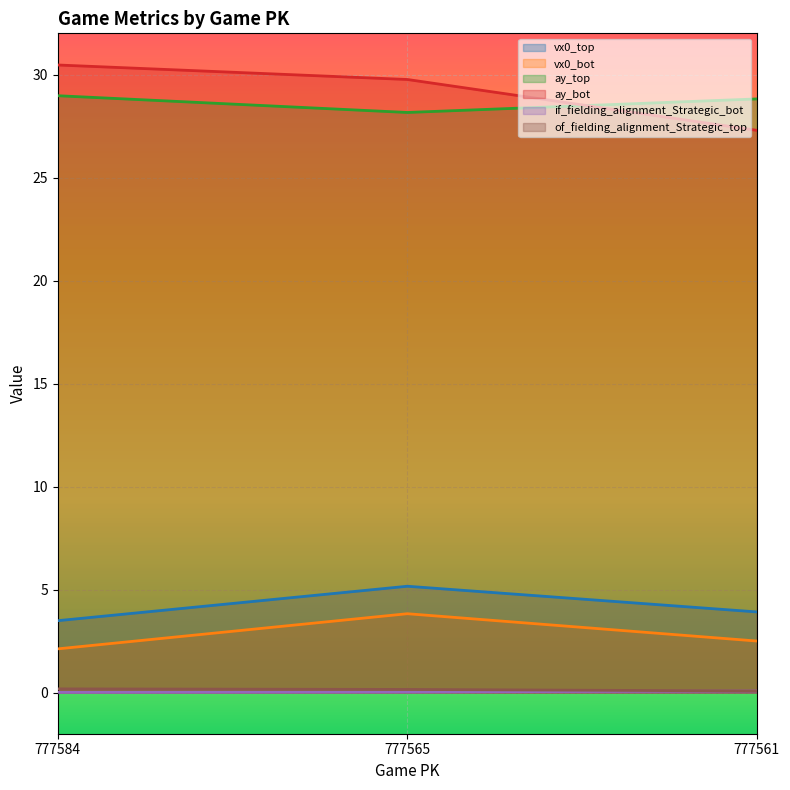

Does the chart display data point markers on the line(s)?

No